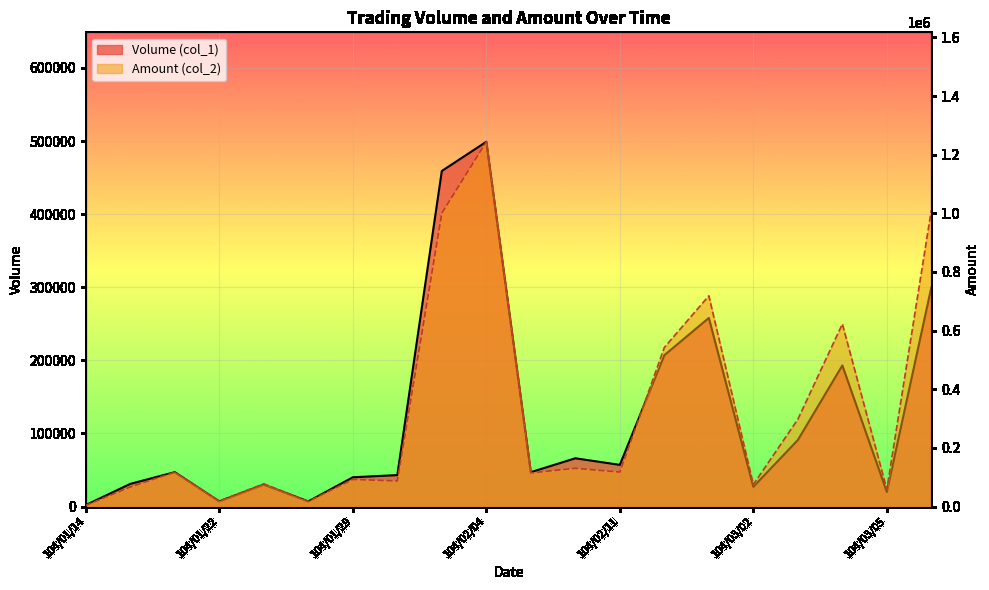

What is the approximate value of Amount (col_2) at 104/01/14, to the nearest 100?

4100